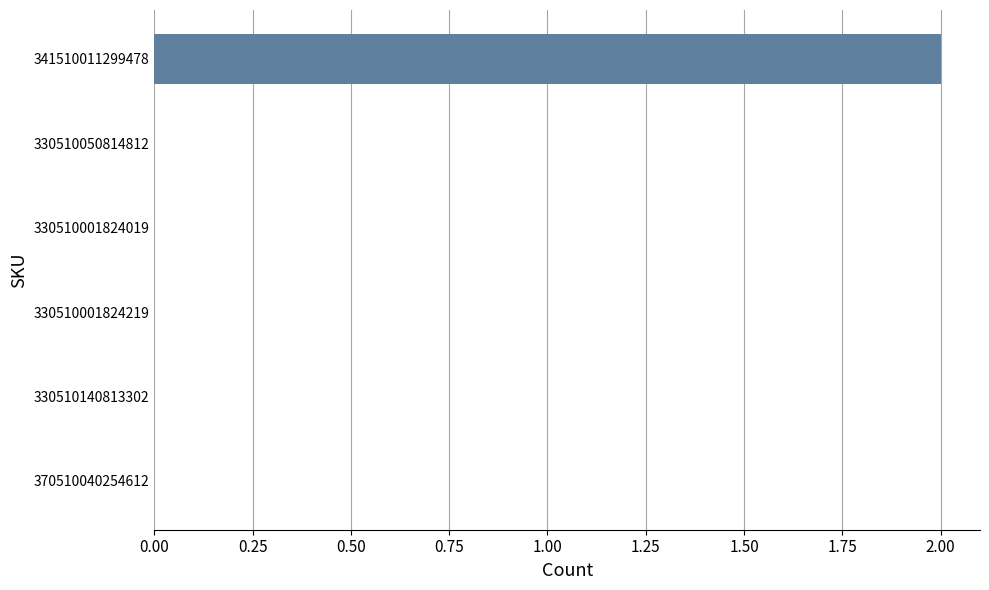

At which category does the chart reach its peak across all series?

341510011299478